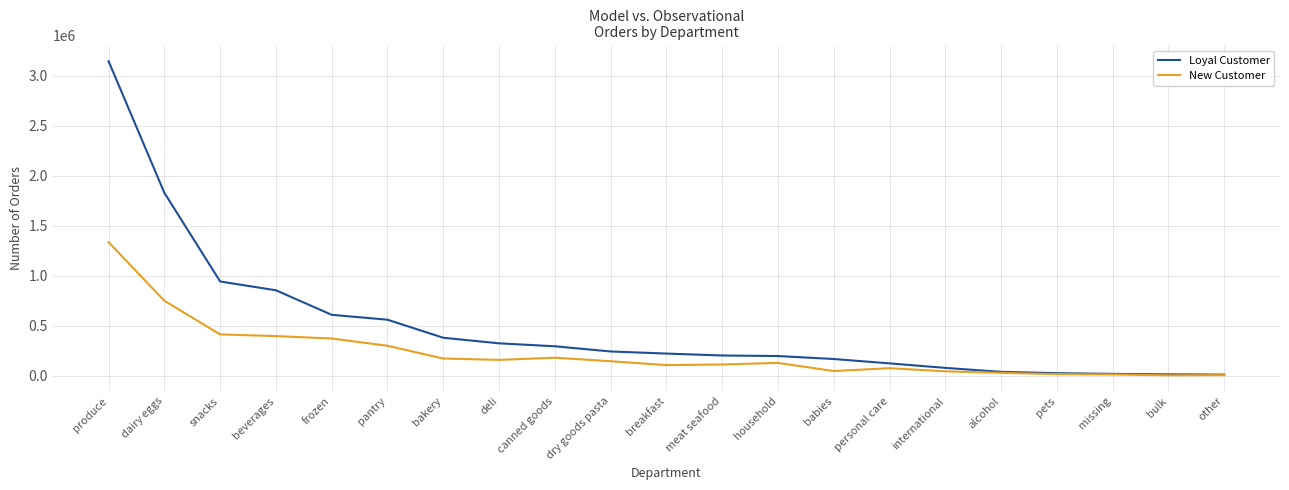

Which series has the widest spread of values?

Loyal Customer